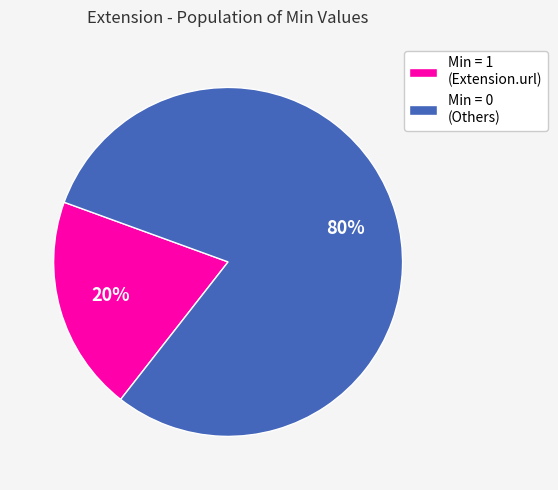

To the nearest percent, what portion does Min = 1 (Extension.url) represent?

20%